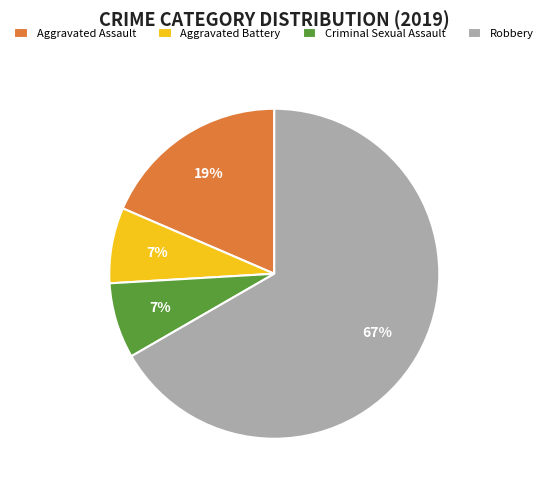

Is it true that Aggravated Assault is 12% of the pie?

False